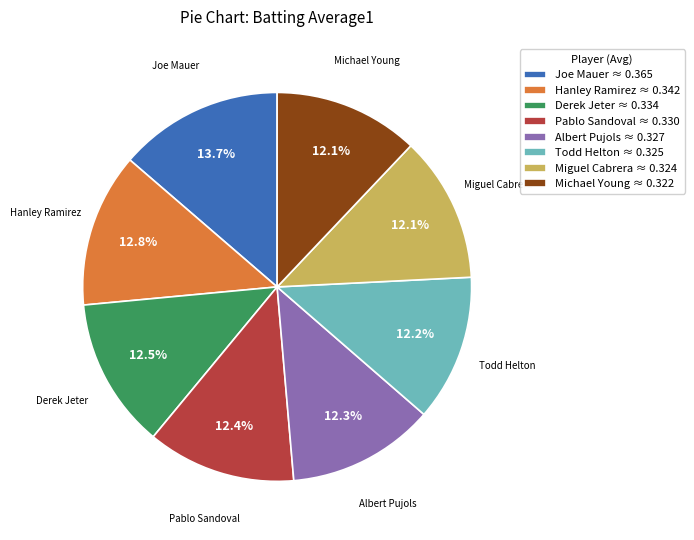

Count the number of slices in the pie.

8